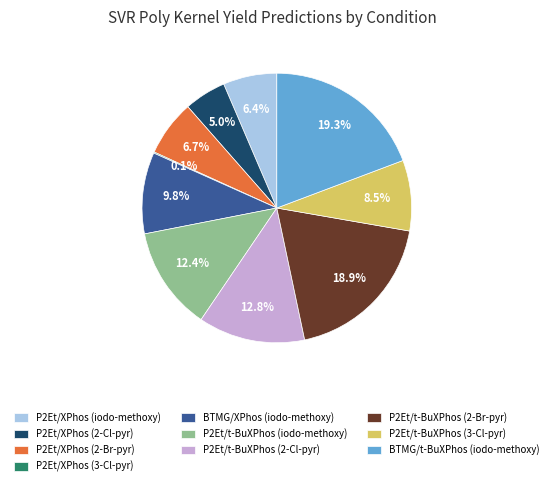

What percentage is NOT represented by P2Et/XPhos (2-Cl-pyr)?

95.0%